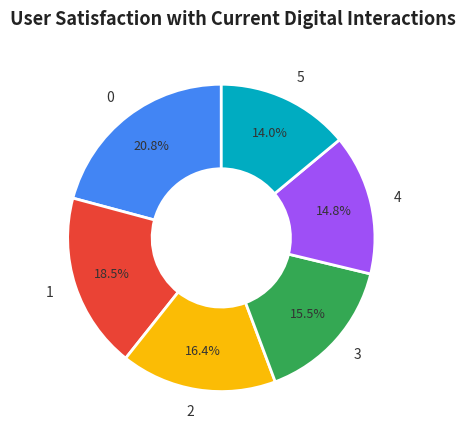

The 1 slice represents 7% of the pie. True or false?

False